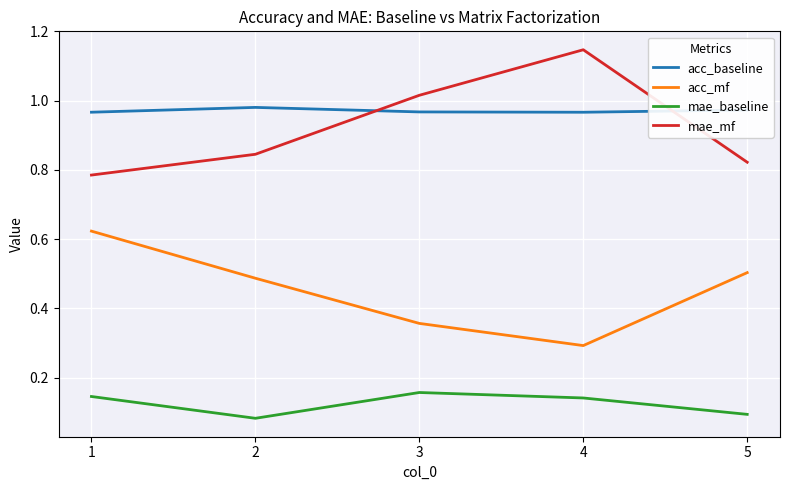

Is it true that acc_baseline equals 1.6 at 1?

False